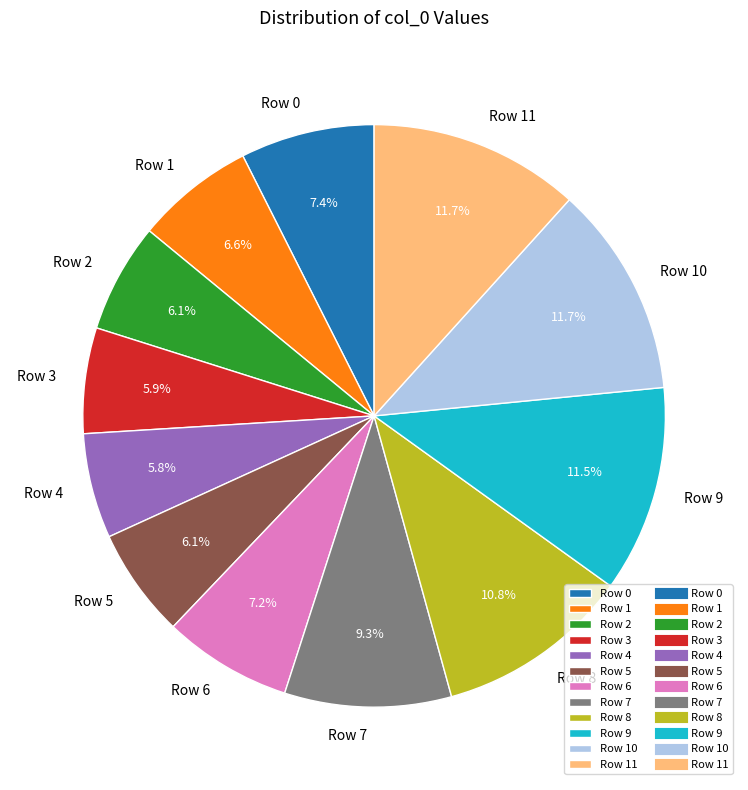

The Row 5 slice represents 14% of the pie. True or false?

False